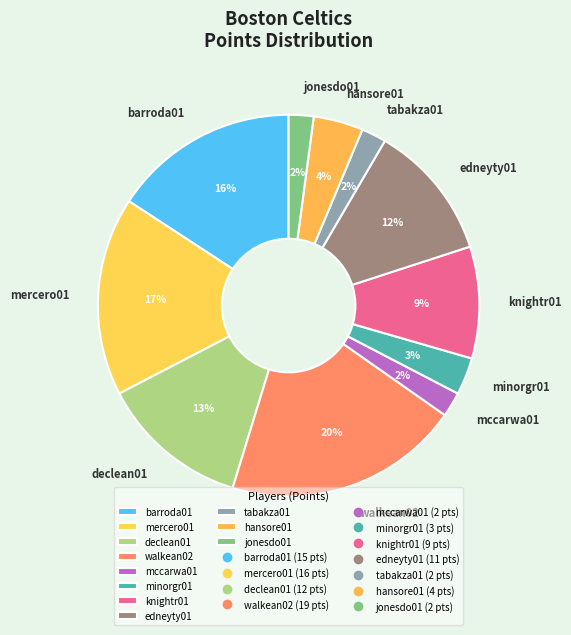

To the nearest percent, what is the average slice percentage?

9%